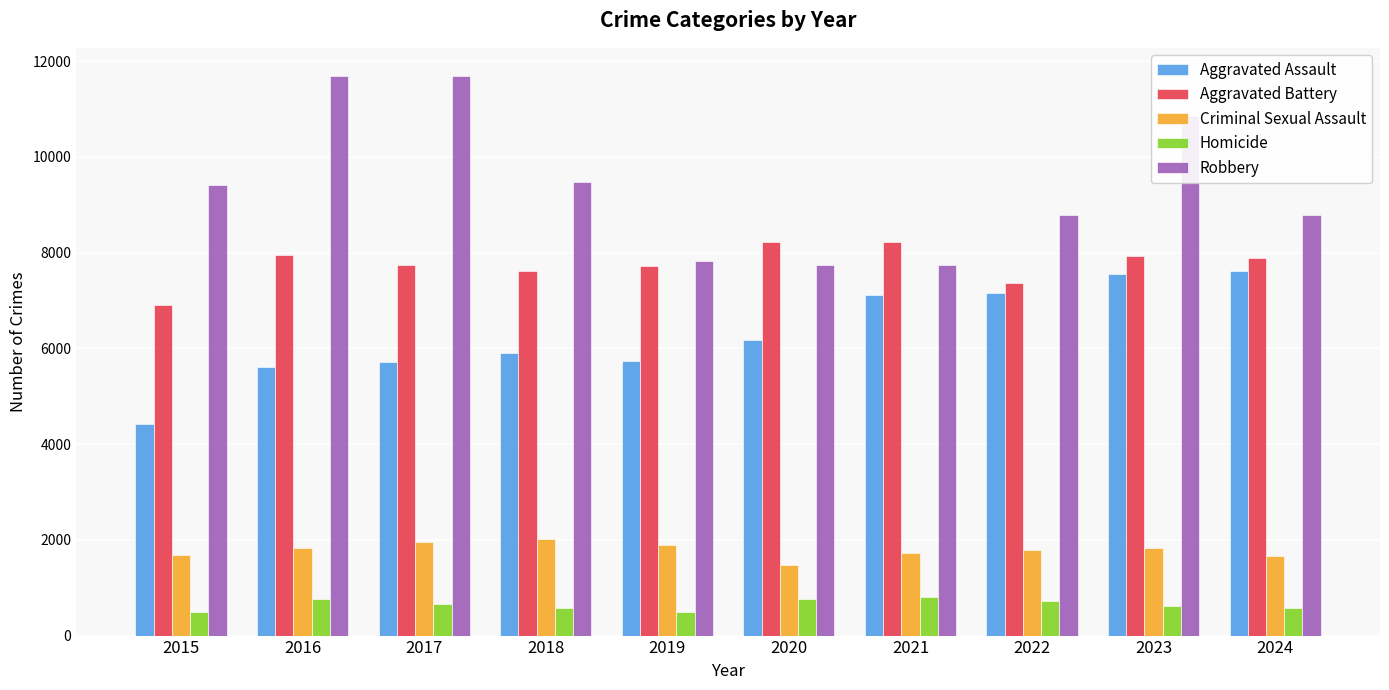

True or false: Criminal Sexual Assault has a value of 1785 at 2022.

True